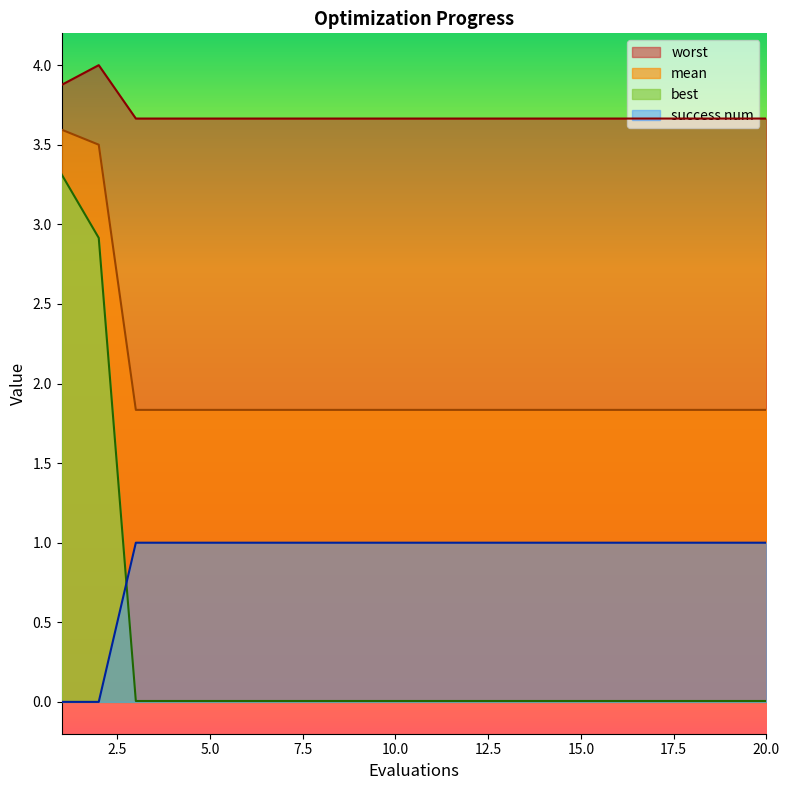

True or false: mean has more than 0 points higher than both neighbors.

False